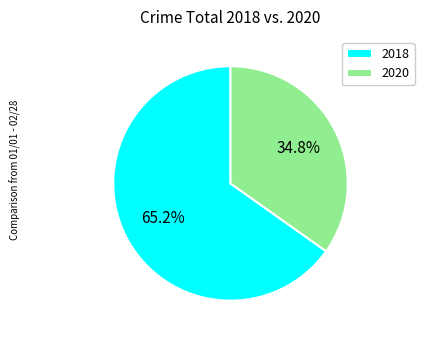

Combined, what portion of the pie is 2018 and 2020?

100.0%